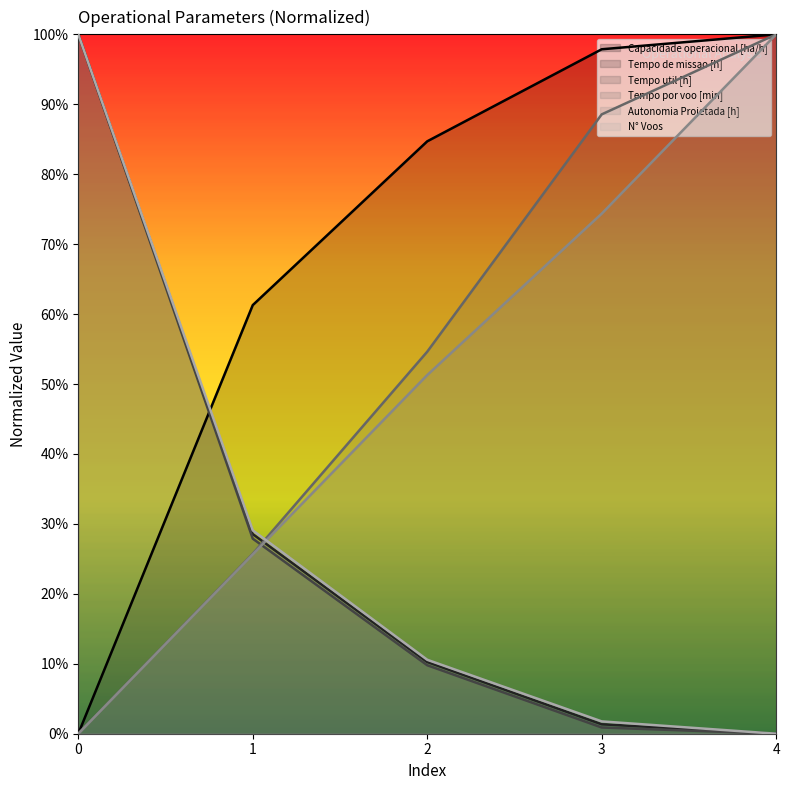

Rank the categories by Tempo util [h] value from highest to lowest.

0, 1, 2, 3, 4